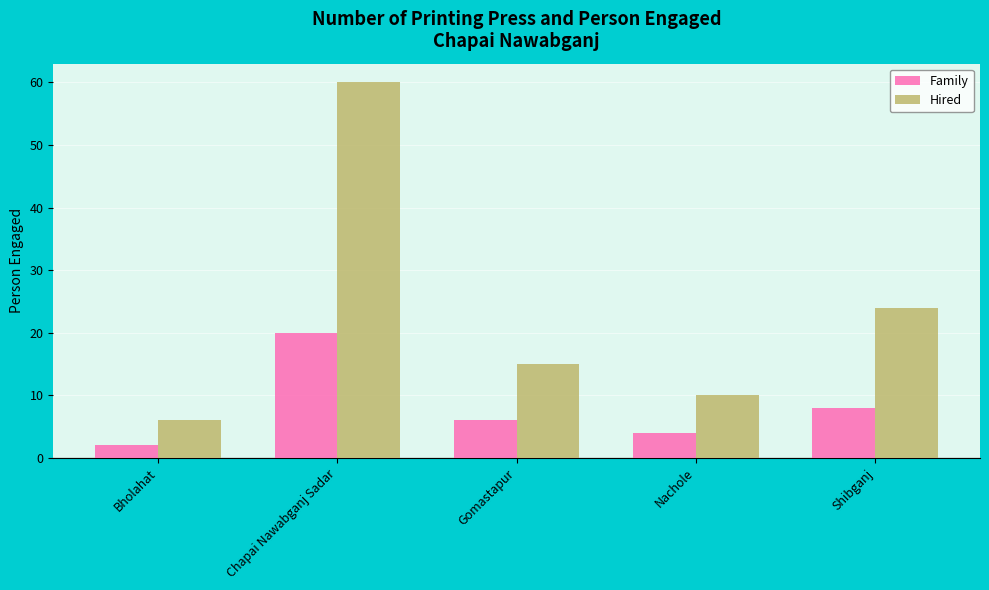

The value of Family at Bholahat is 2. True or false?

True